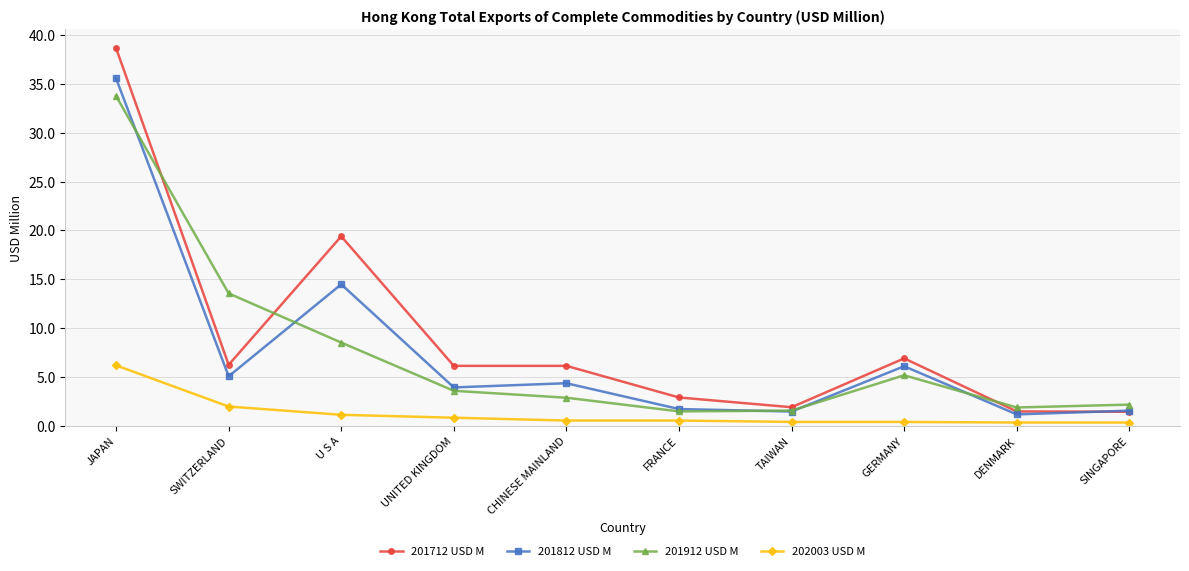

True or false: 201912 USD M has more than 1 points higher than both neighbors.

False